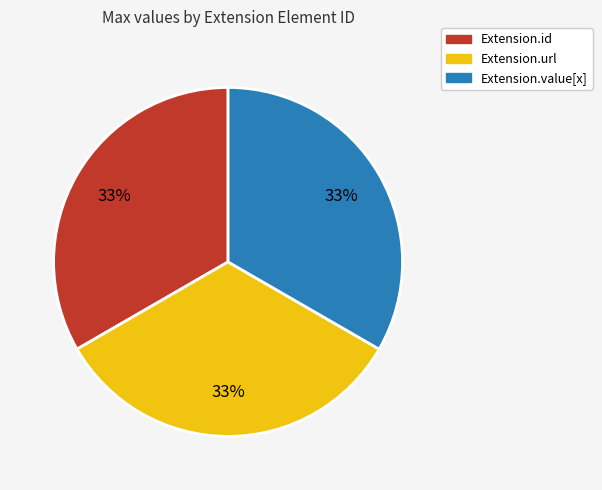

To the nearest percent, what is the average slice percentage?

33%